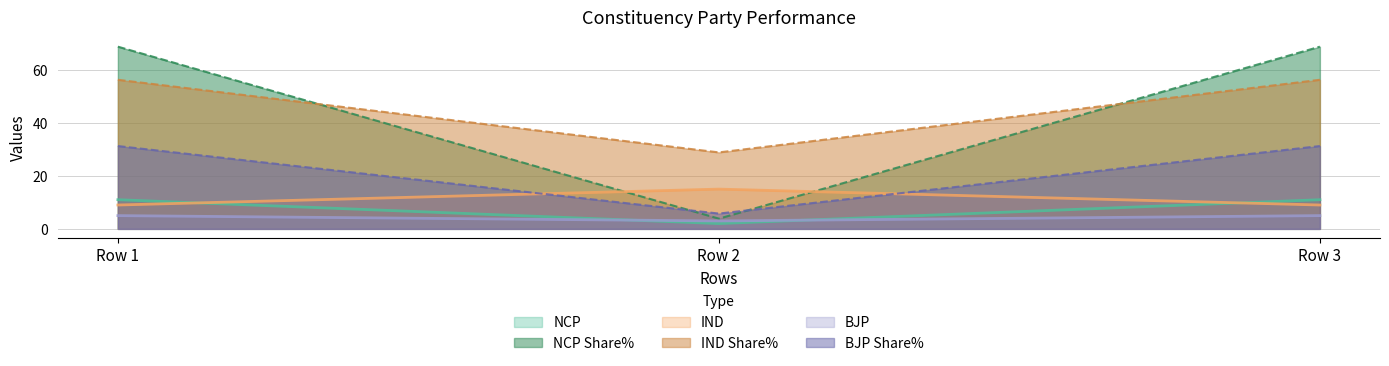

Count the number of data series in this chart.

6